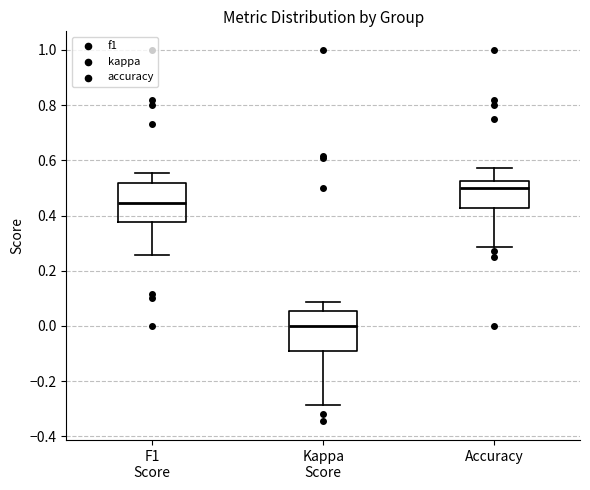

Where is the lower edge of the box for F1 Score on the y-axis? The values are not printed on the chart, so give them approximately, as read against the axis.

0.38